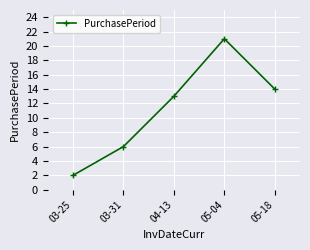

Reading right to left, what are all the values shown in this chart?

05-18=14	05-04=21	04-13=13	03-31=6	03-25=2